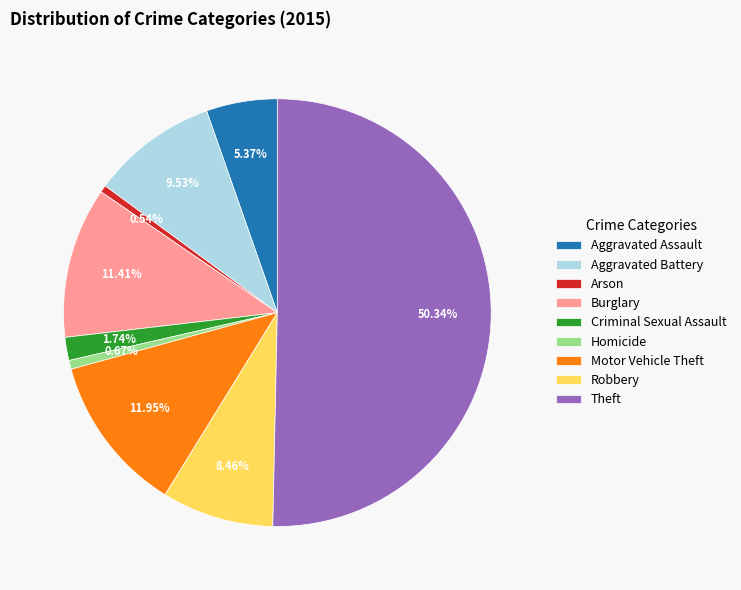

Combined, do Theft and Homicide account for over 50%?

Yes